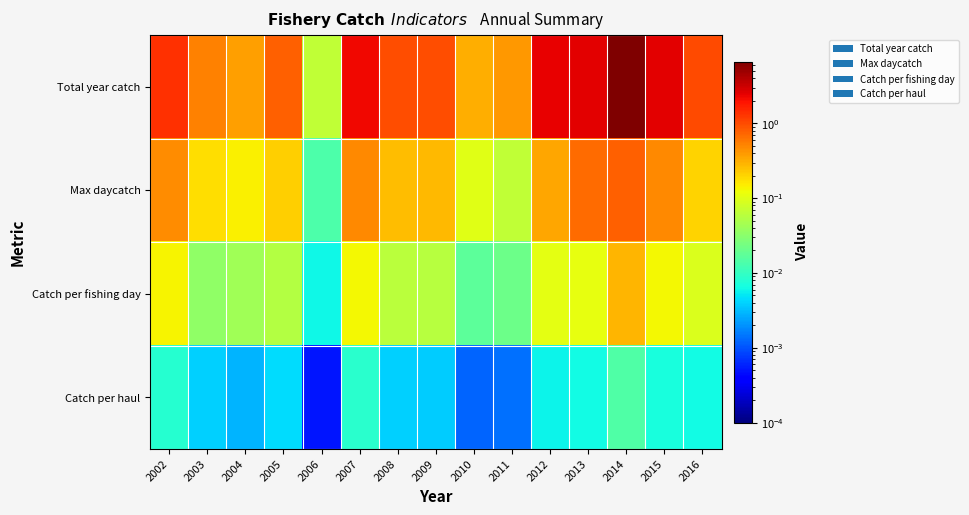

Between 2012 and 2008, which is larger?

2012